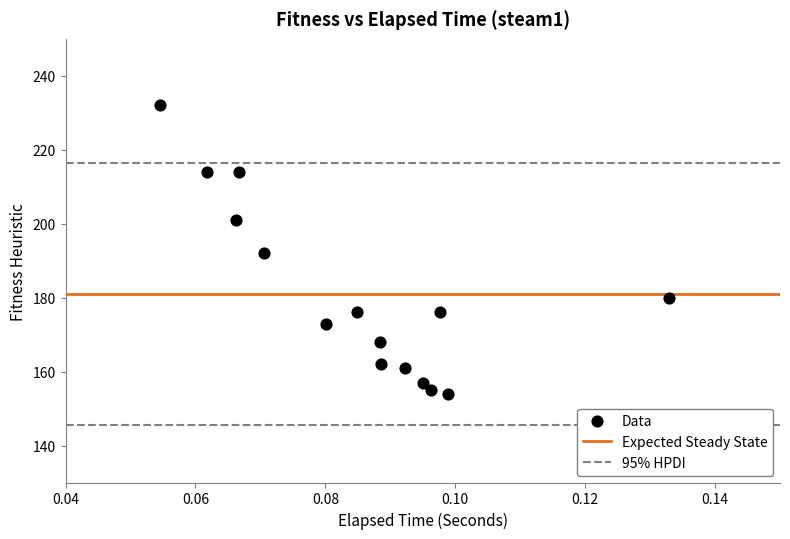

What is the range of Y values (max minus min)?

78